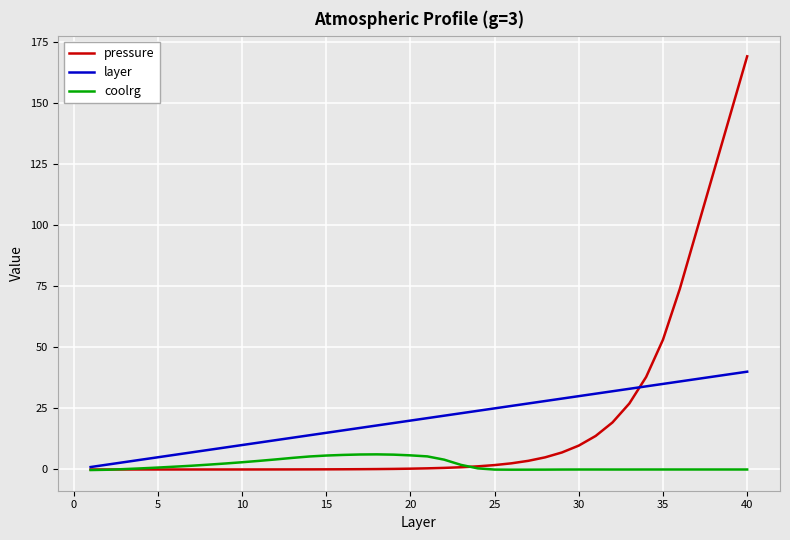

What is the difference between the second highest and minimum values in the pressure series?

145.2